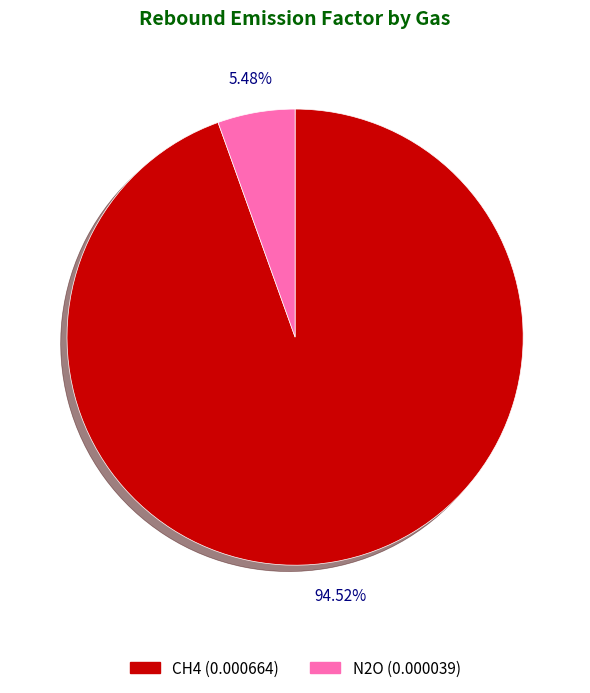

Is CH4 the majority of the pie?

Yes